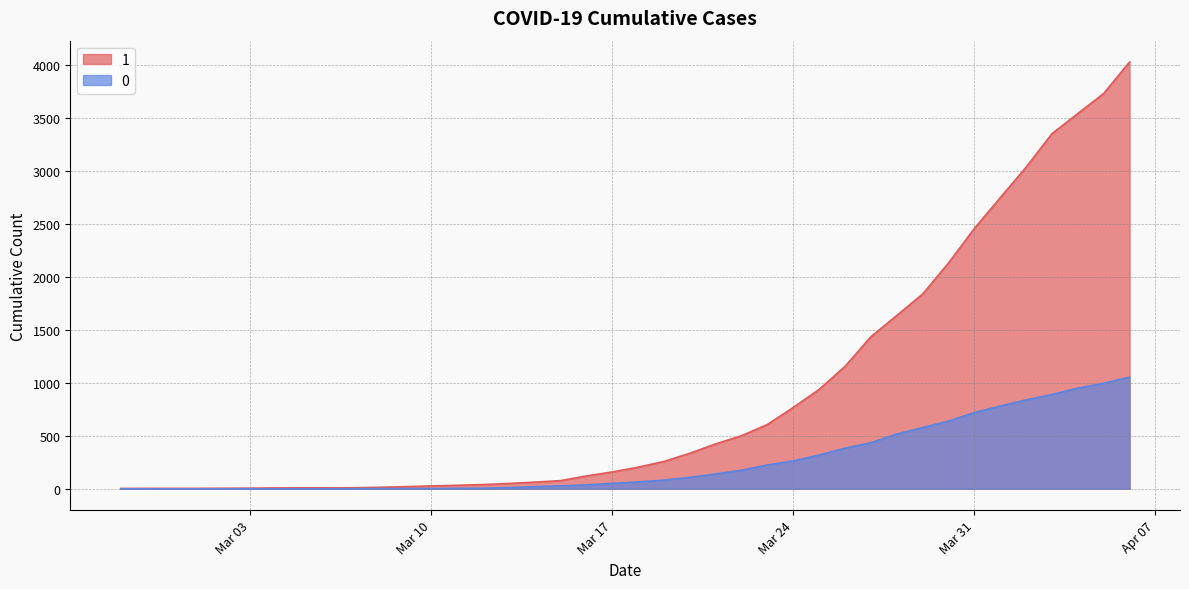

Does the chart have visible grid lines?

Yes